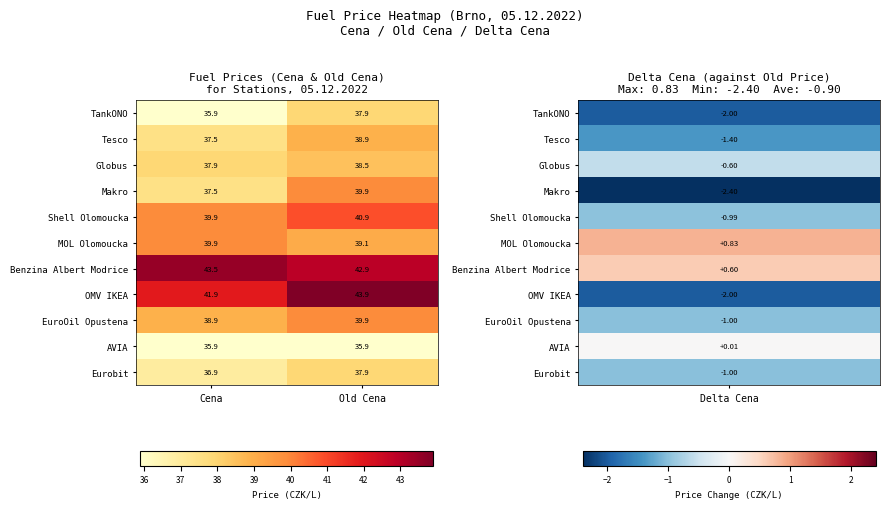

What is the minimum value shown in the chart?

35.9